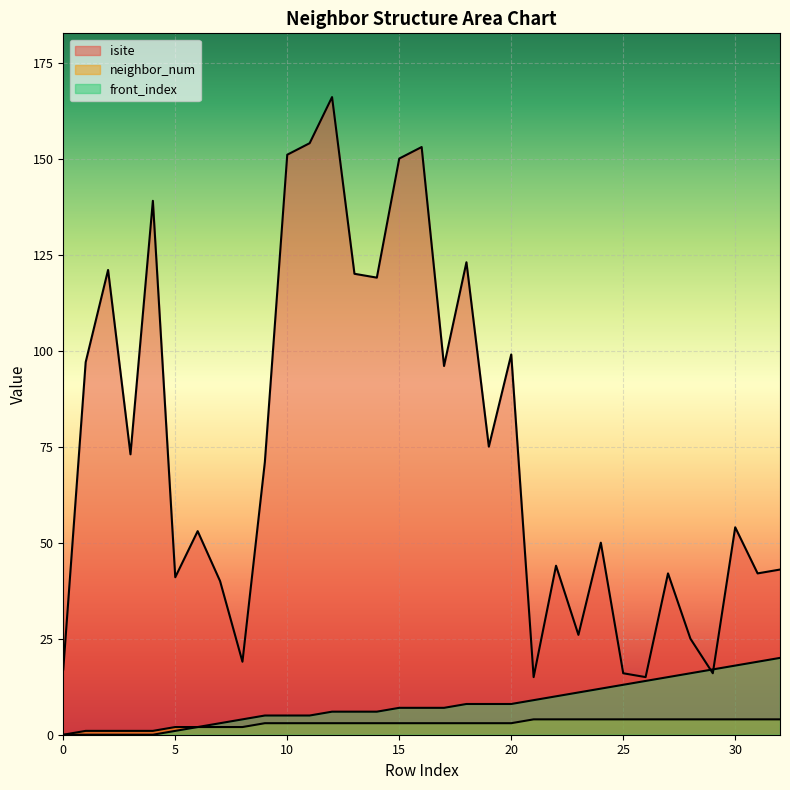

True or false: isite and neighbor_num intersect in this chart.

False